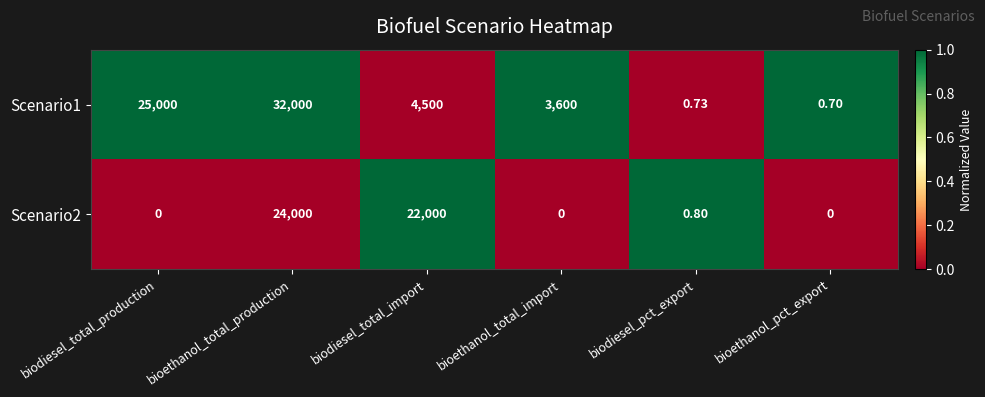

Which category has the highest value in the Scenario2 series?

bioethanol_total_production